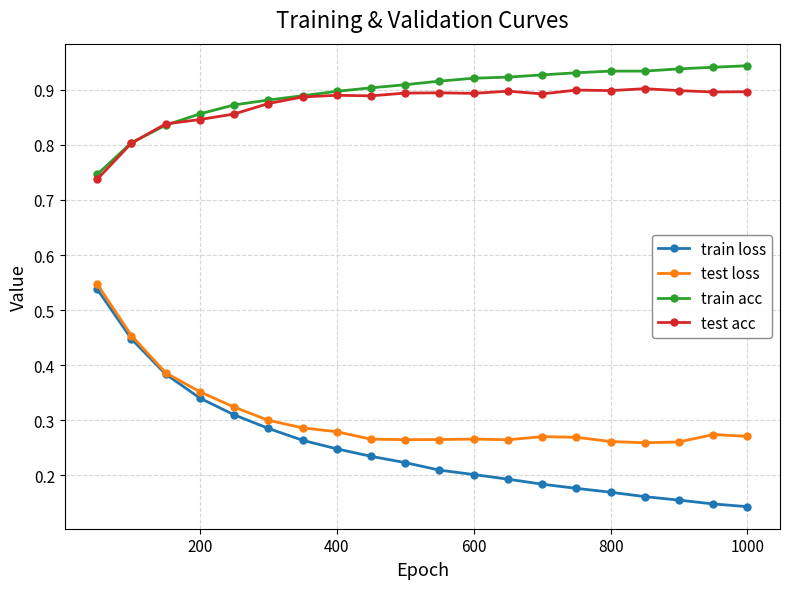

How many train loss values are between 0 and 1?

20